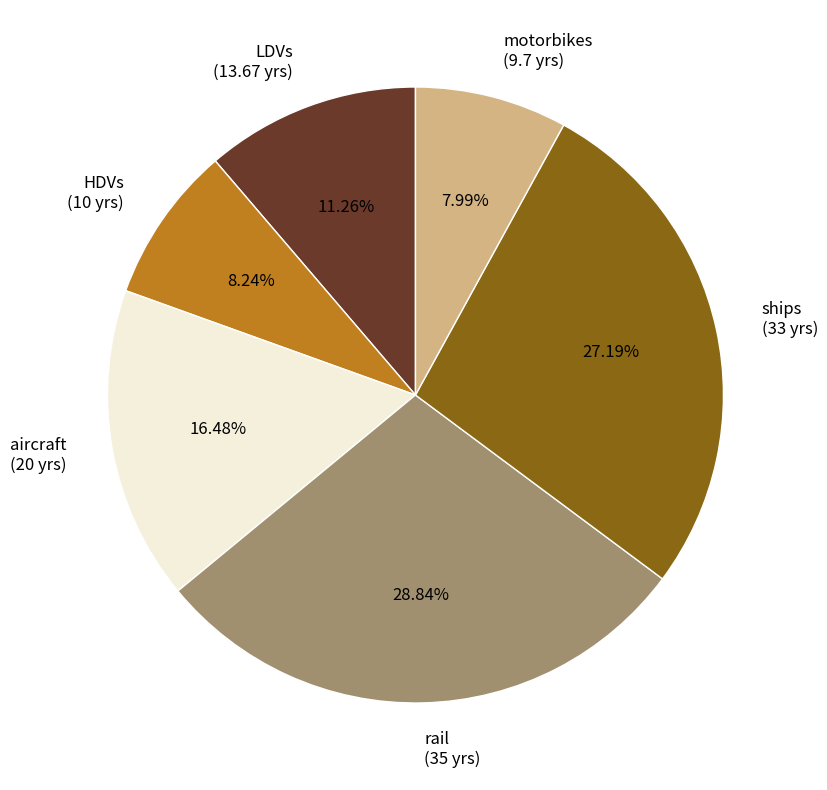

What is the ratio of the value at HDVs (10 yrs) to the value at ships (33 yrs)?

0.3